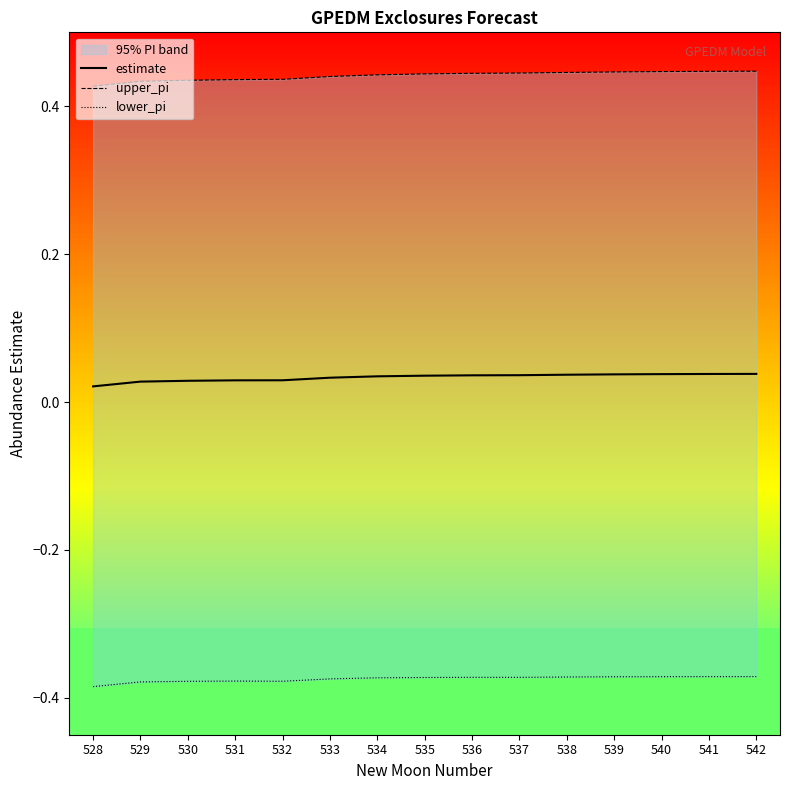

Between 534 and 542, which series saw the biggest shift?

upper_pi